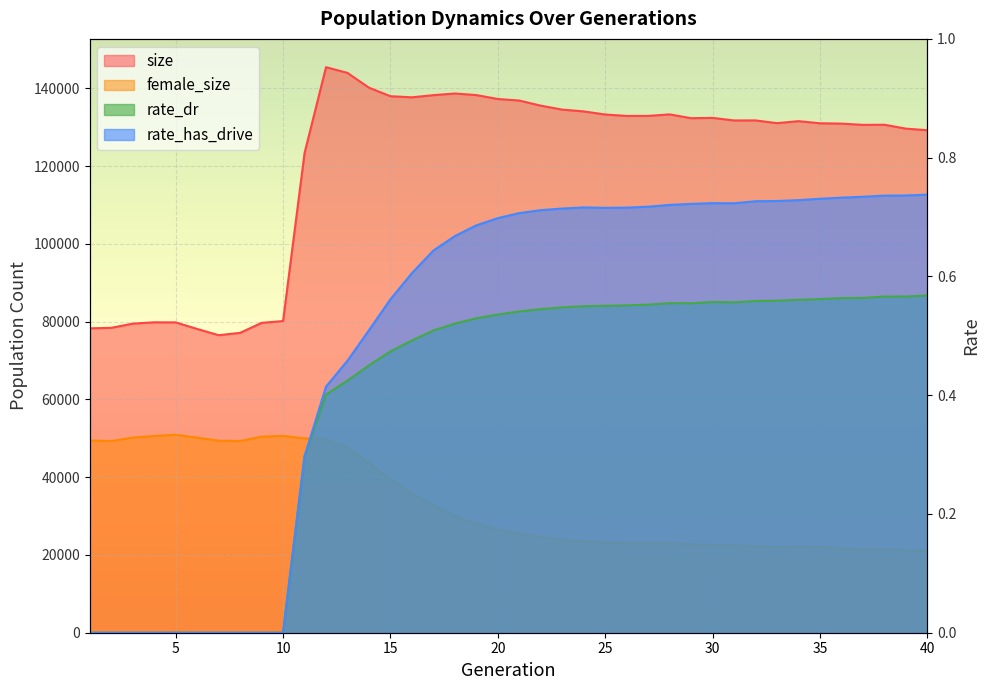

Where is the first local maximum for rate_has_drive?

24